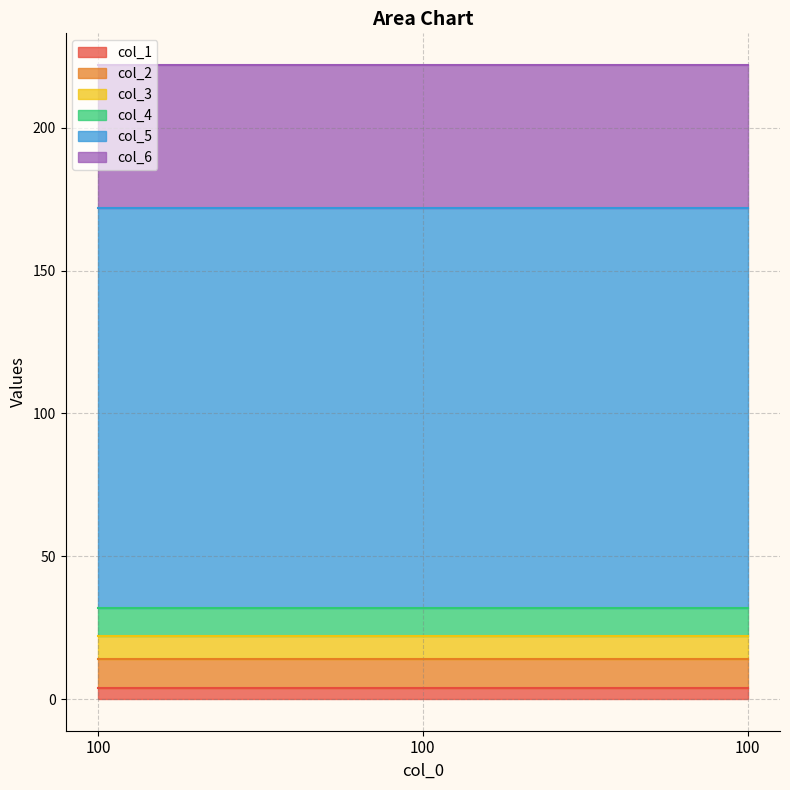

Which series has the widest spread of values?

col_1